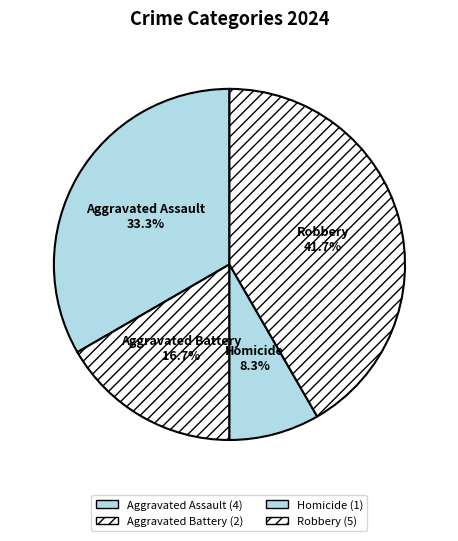

Which category has the biggest portion of the pie?

Robbery